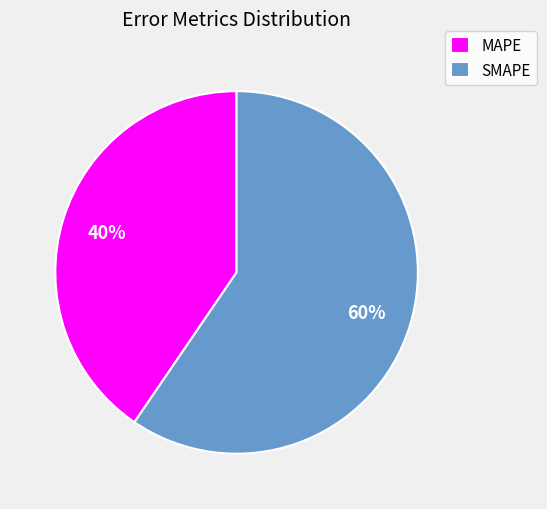

To the nearest percent, what percentage of the pie is MAPE?

40%